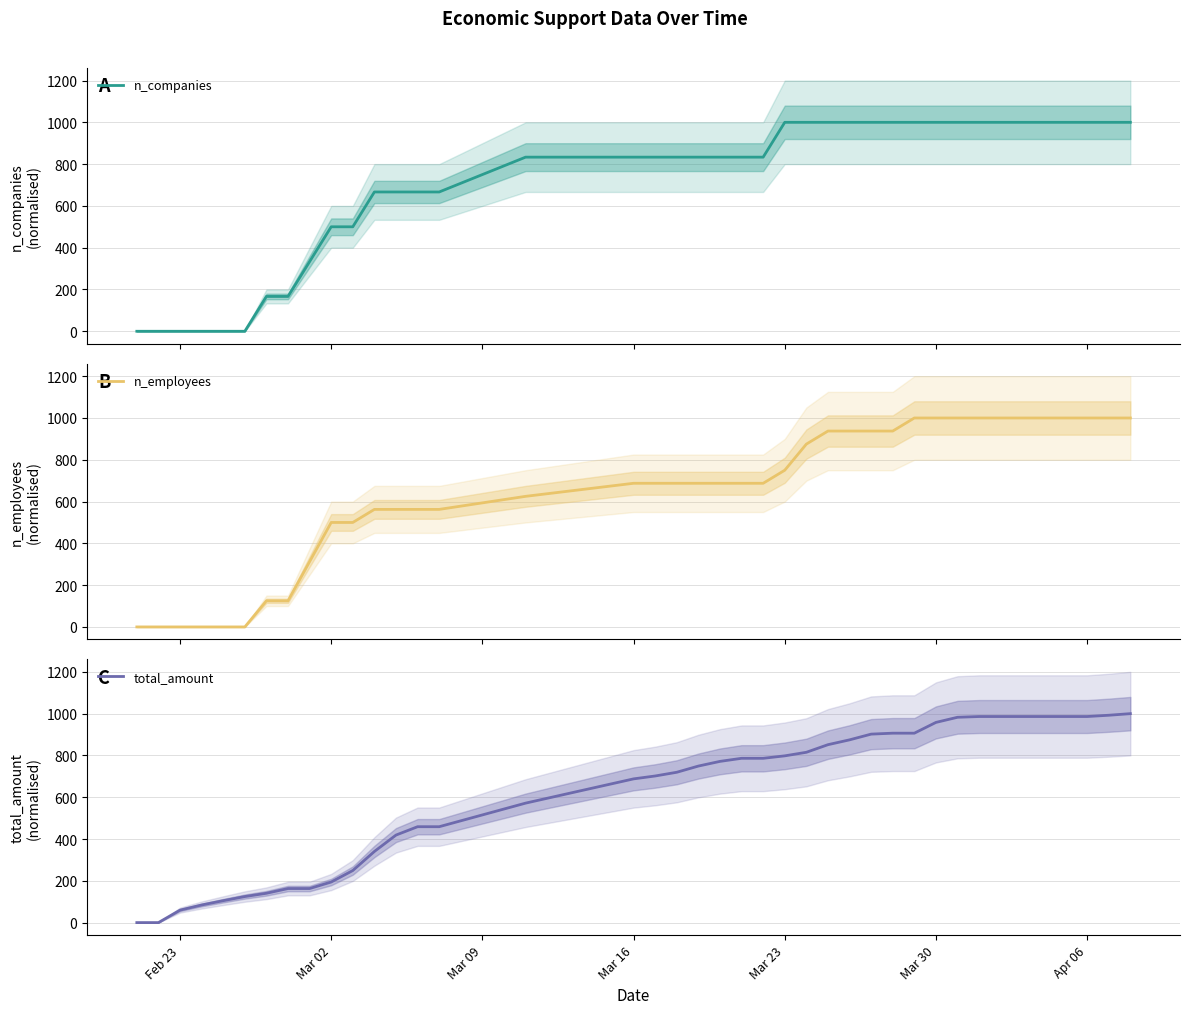

True or false: n_employees has more than 2 interior local peaks.

False